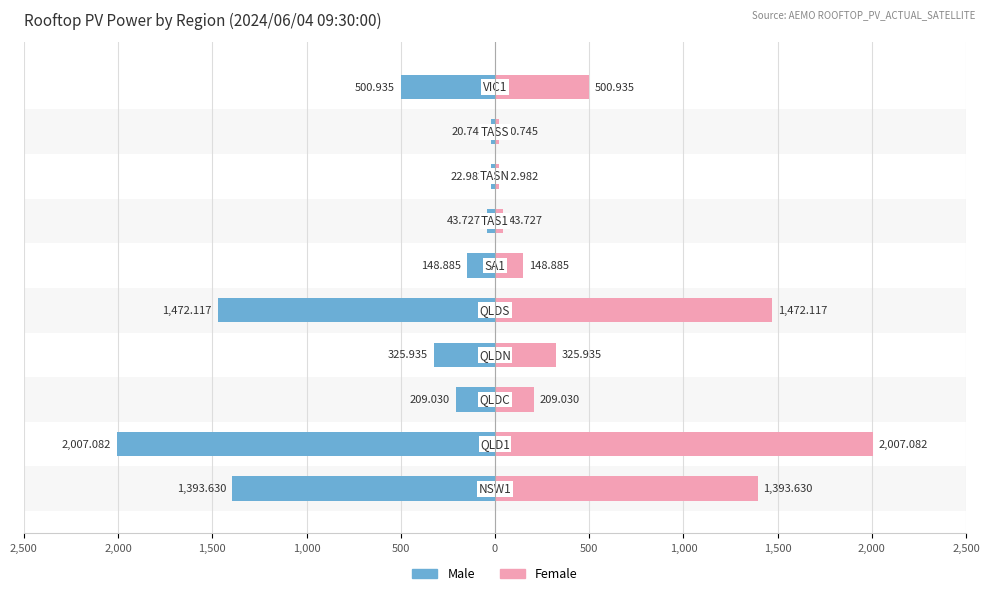

What is the difference between the second highest and minimum values in the Female series?

1451.4